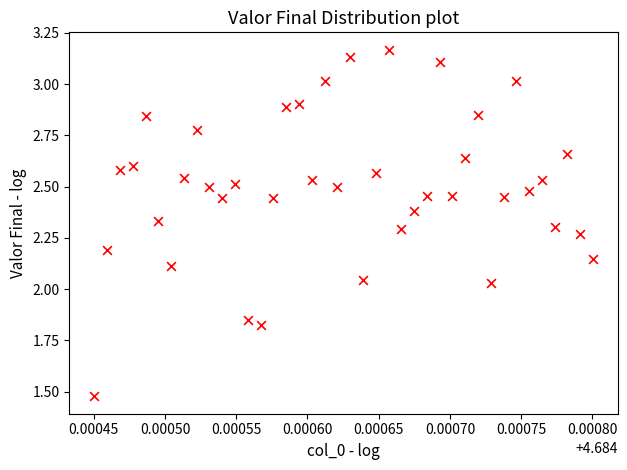

What is the range of Y values (max minus min)?

1.7